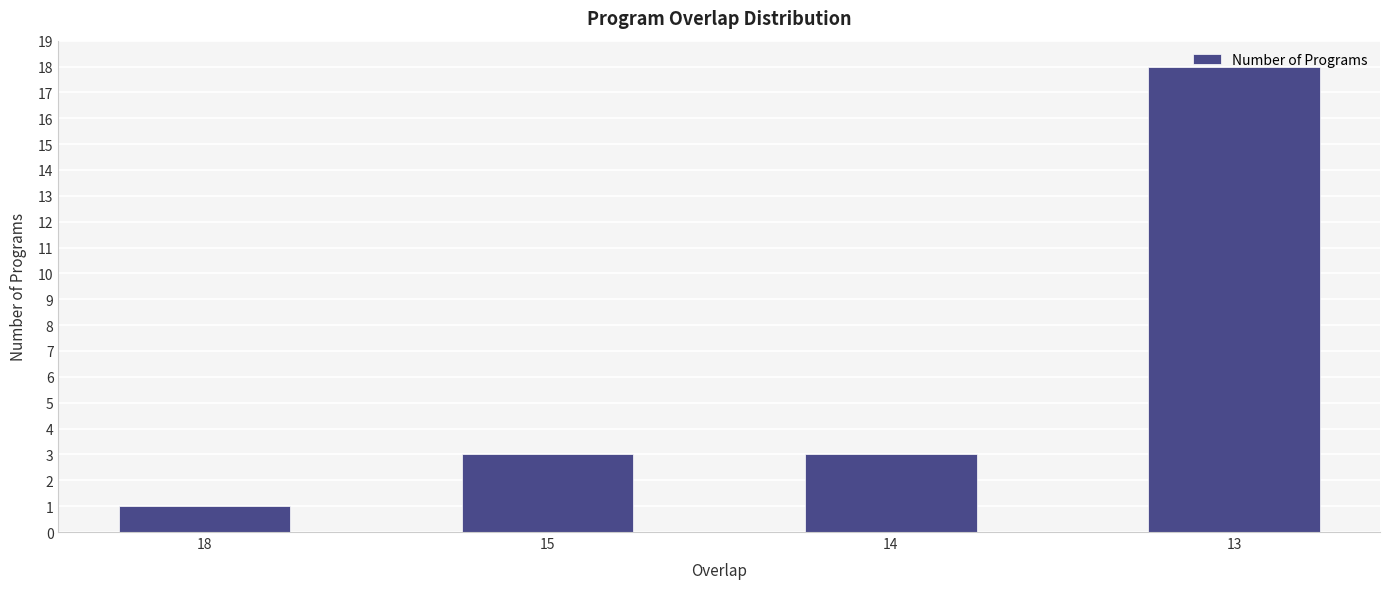

Approximately how many times larger is the value at 15 compared to 13?

0.2